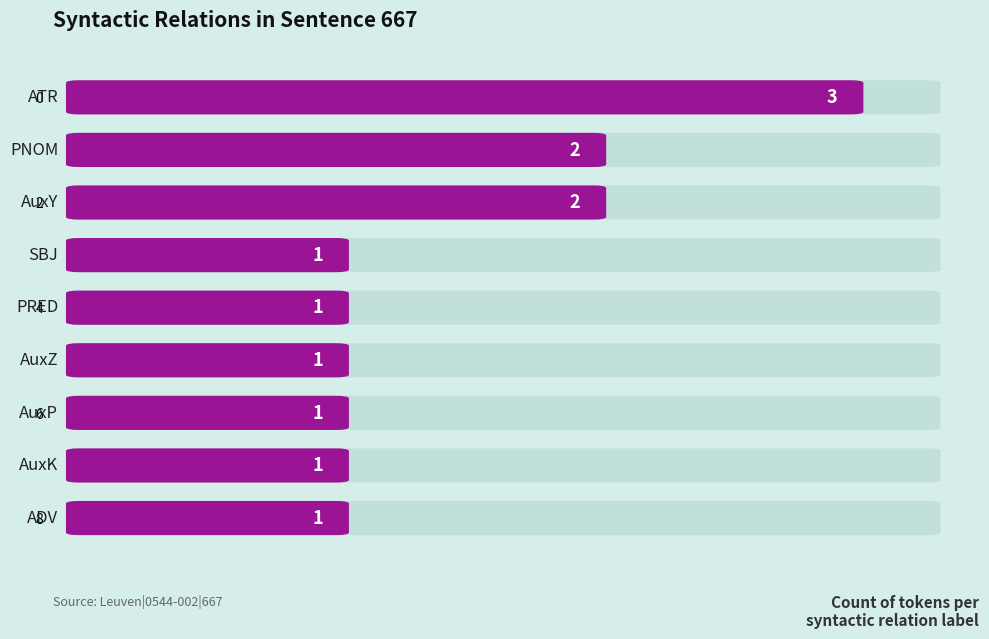

Which has a higher value, PNOM or ADV?

PNOM